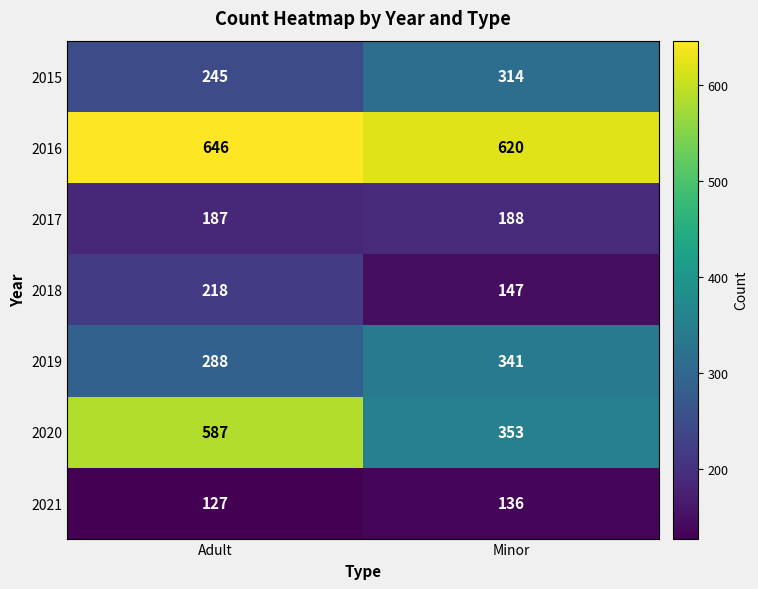

Reading left to right, transcribe all the data shown in this chart.

2015: 245	314
2016: 646	620
2017: 187	188
2018: 218	147
2019: 288	341
2020: 587	353
2021: 127	136